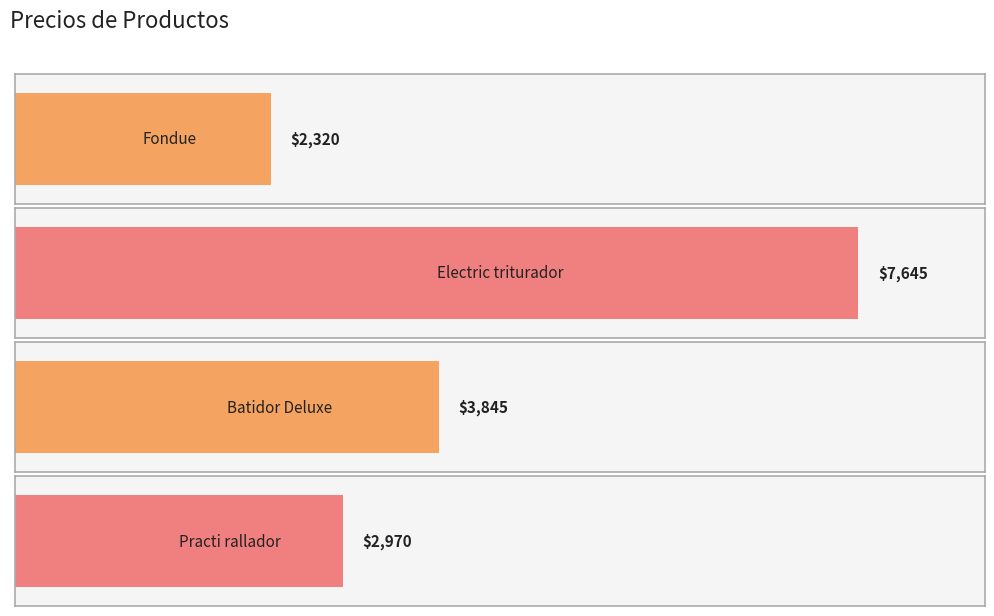

Is it true that the value at Practi rallador is 790?

False